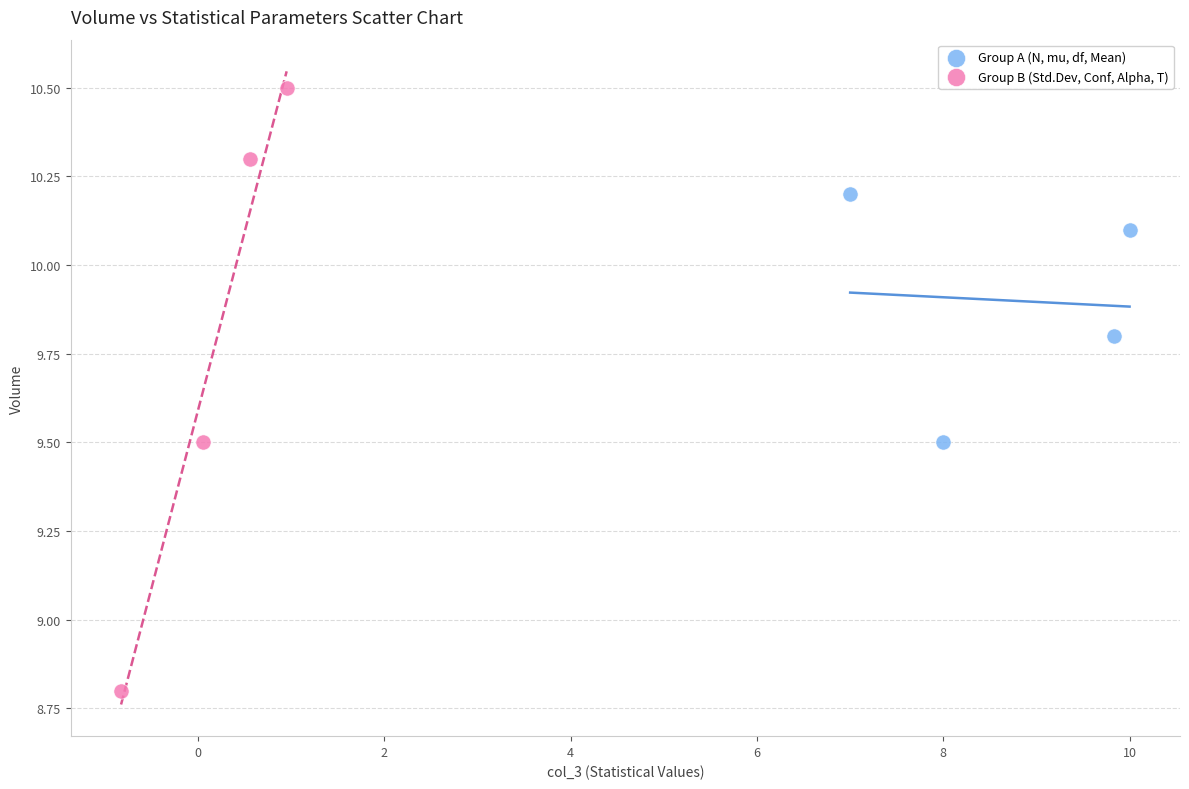

Which series contains the lowest Y value?

Group B (Std.Dev, Conf, Alpha, T)